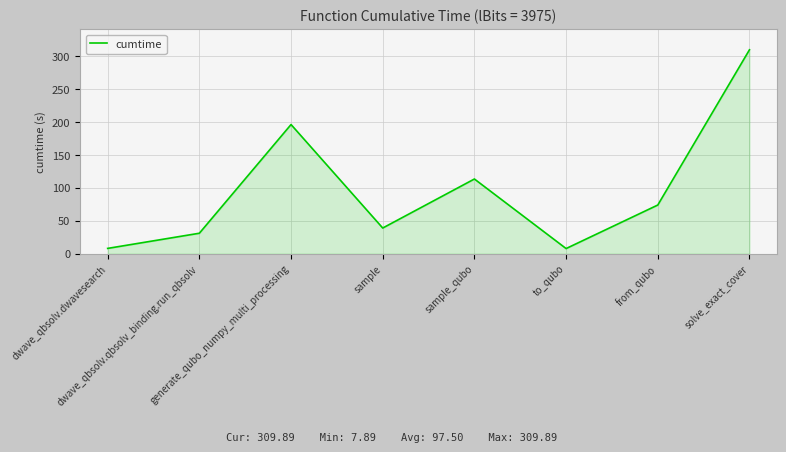

Count the number of values greater than 74.

4